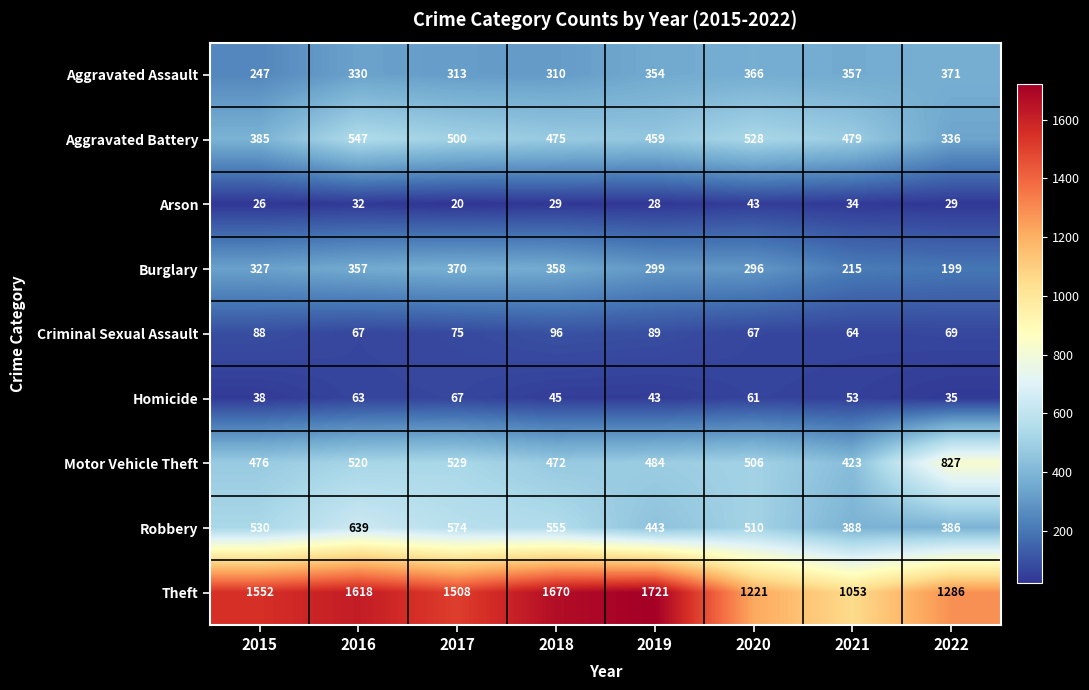

Is it true that Theft equals 540 at 2015?

False